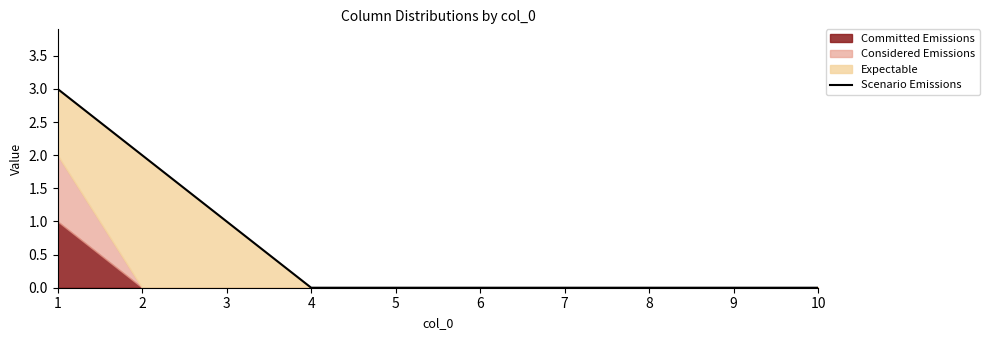

How many values are above zero?

3